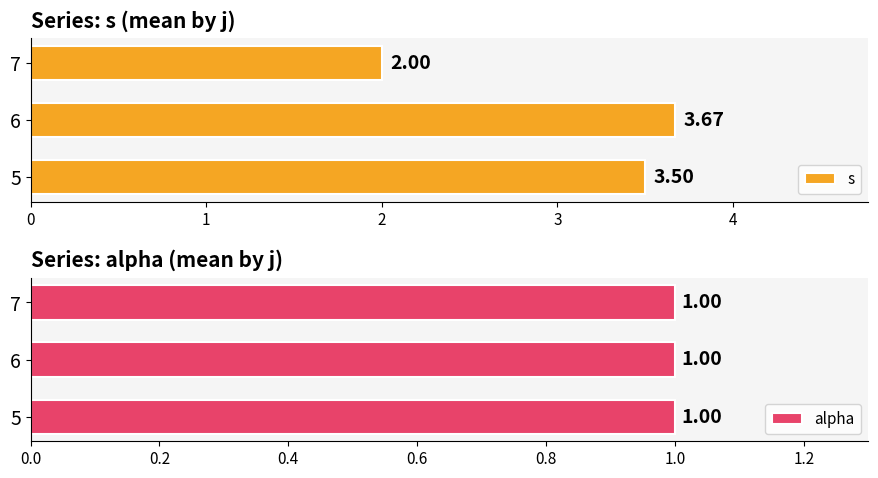

Count the s values in the range 2 to 3.

1